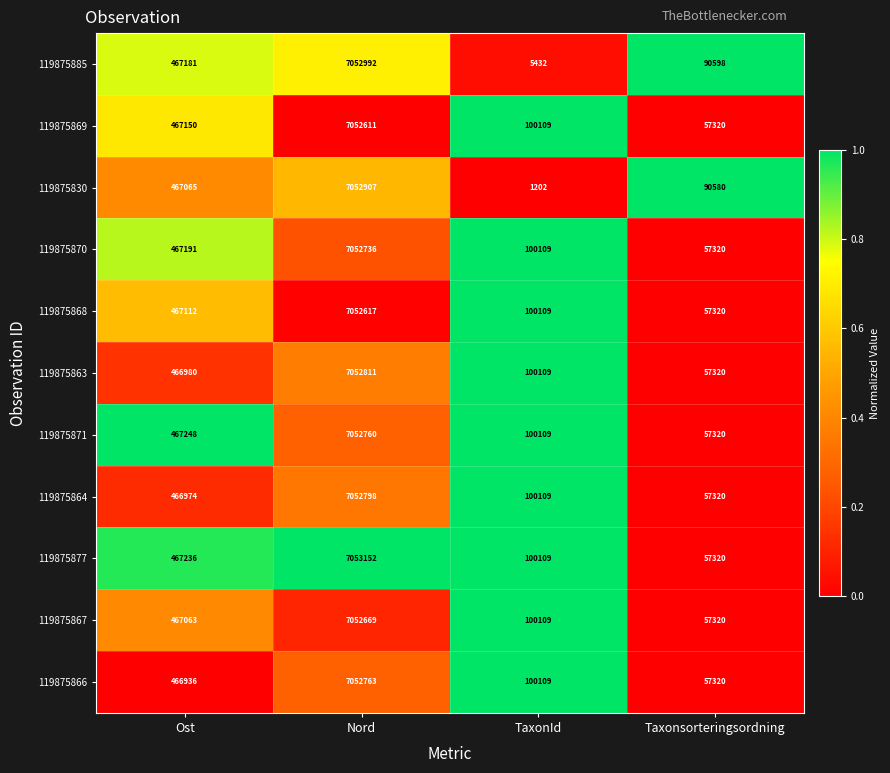

What is the difference between the maximum and minimum values in the 119875869 series?

6995291